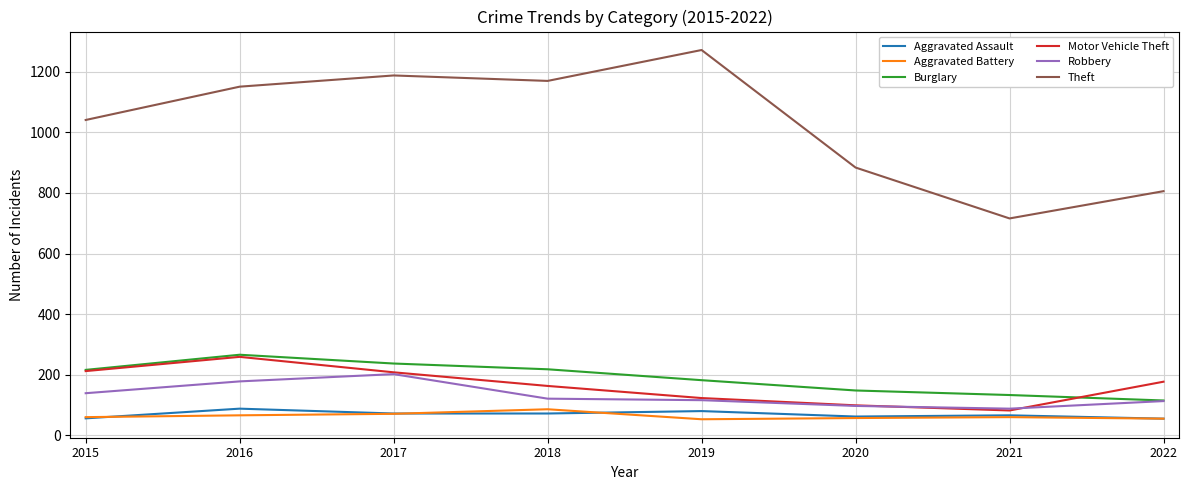

Is the value of Motor Vehicle Theft at 2018 greater than the value of Aggravated Assault at 2022?

Yes